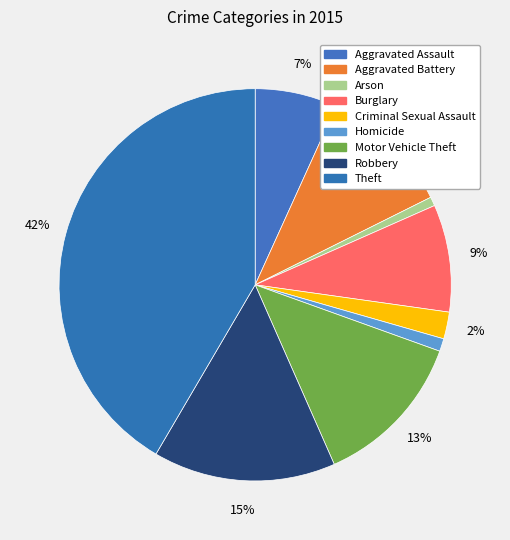

Which slice is the largest?

Theft